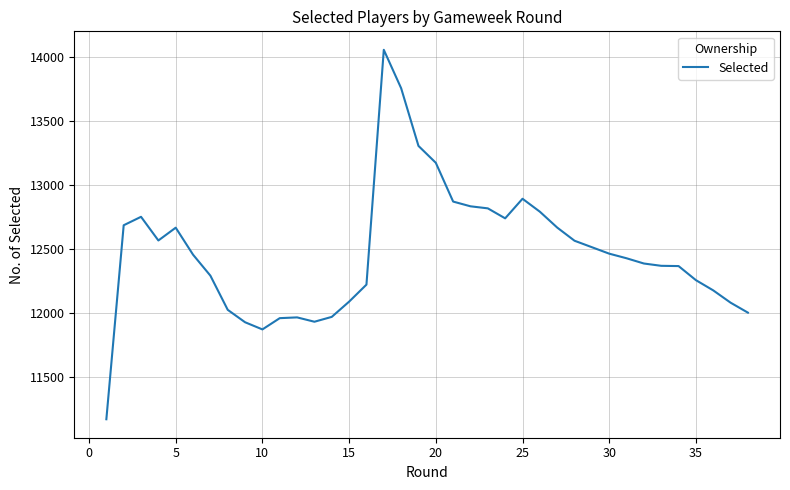

Reading left to right, transcribe all the data shown in this chart.

11170	12686	12752	12567	12667	12456	12292	12025	11928	11872	11960	11966	11932	11970	12089	12222	14057	13757	13306	13174	12871	12834	12818	12740	12893	12792	12668	12565	12464	12428	12387	12369	12367	12367	12257	12177	12081	12003